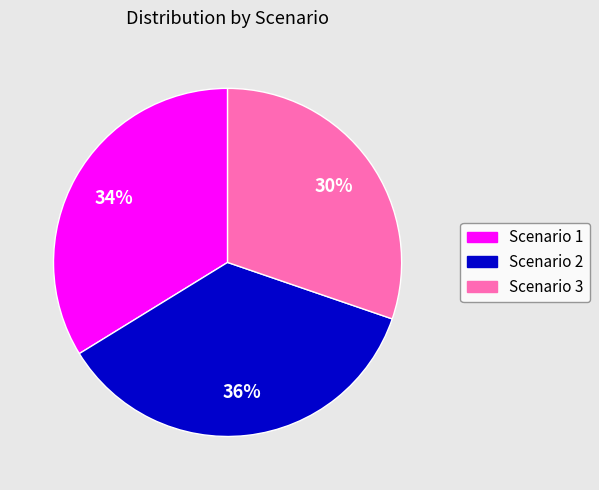

To the nearest percent, what is the difference between the largest and smallest slice percentages?

6%